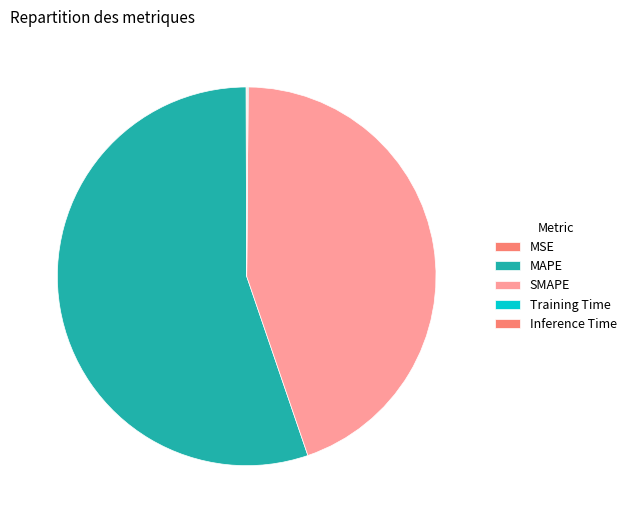

True or false: MSE accounts for 1% of the total.

False